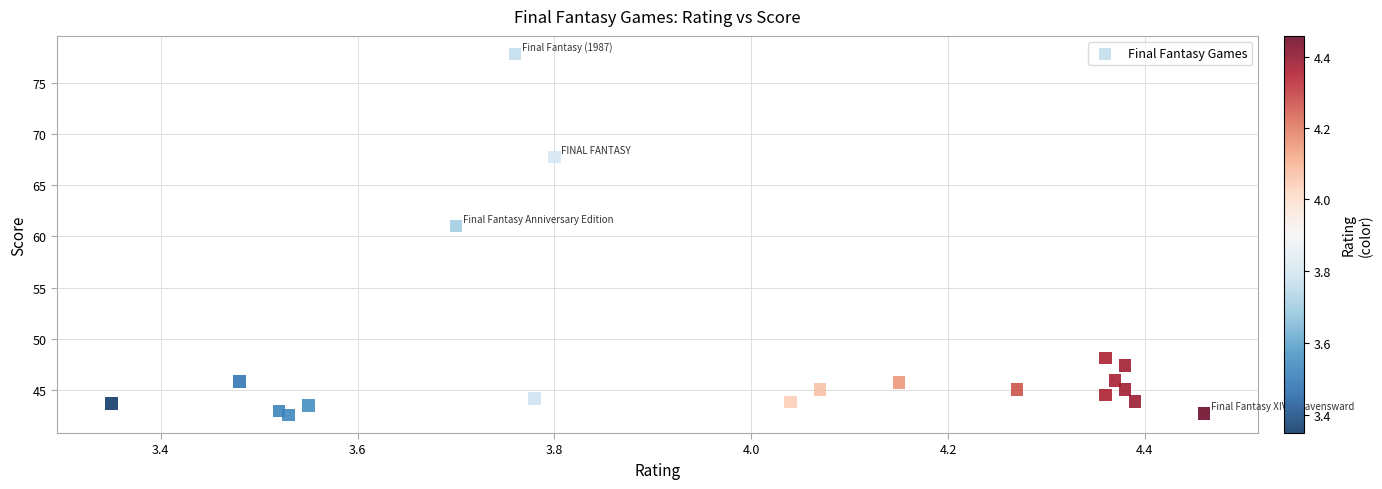

What is the range of Y values (max minus min)?

35.3